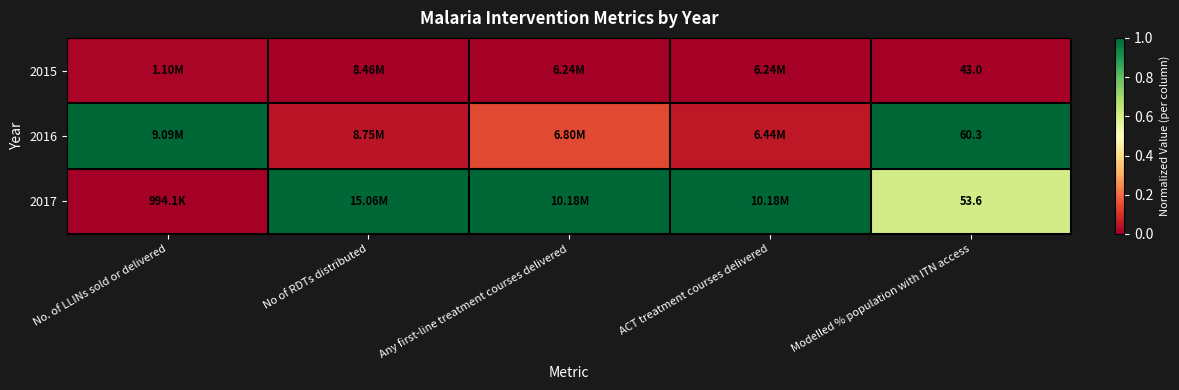

Rank the series by their average value, from highest to lowest.

2017, 2016, 2015